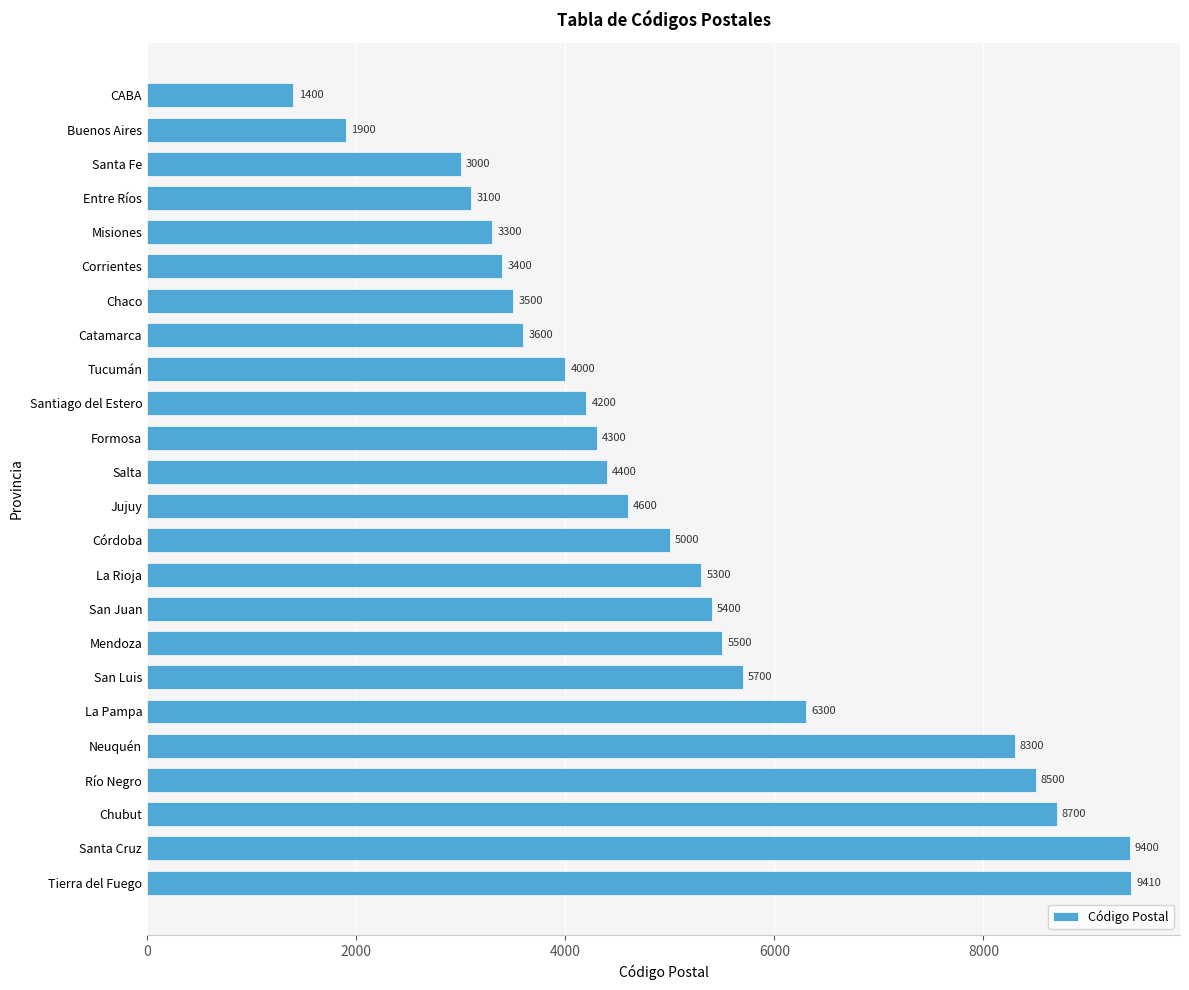

What is the difference between the maximum and minimum values?

8010